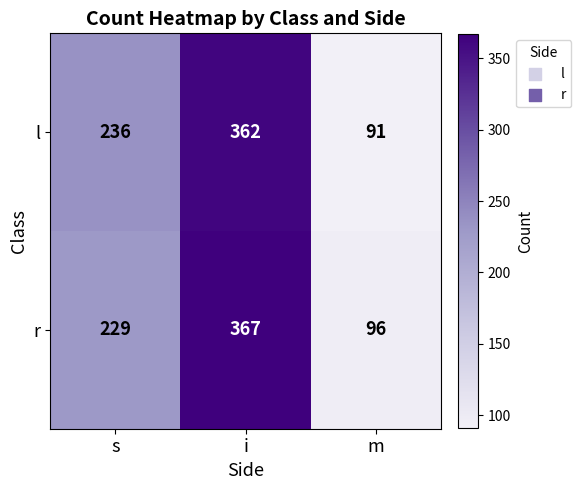

Where is l nearest to the value 226?

s